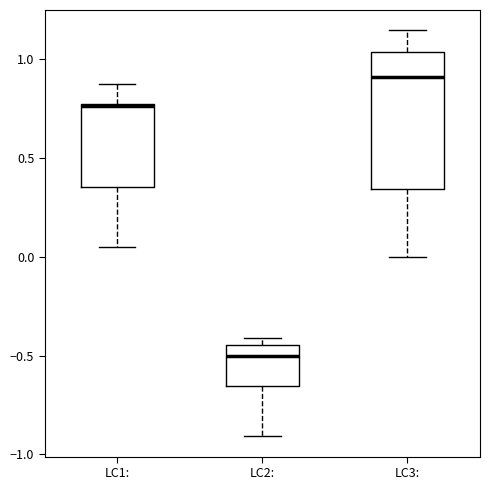

Reading left to right, transcribe this box plot: for each box, give where its median line is, the range the box spans, and where its two whiskers end, as read against the y-axis. The values are not printed on the chart, so give them approximately, as read against the axis.

LC1:: median 0.75, box 0.35 to 0.75, whiskers 0.05 to 0.85
LC2:: median -0.50, box -0.65 to -0.45, whiskers -0.90 to -0.40
LC3:: median 0.90, box 0.35 to 1.05, whiskers 0.00 to 1.15